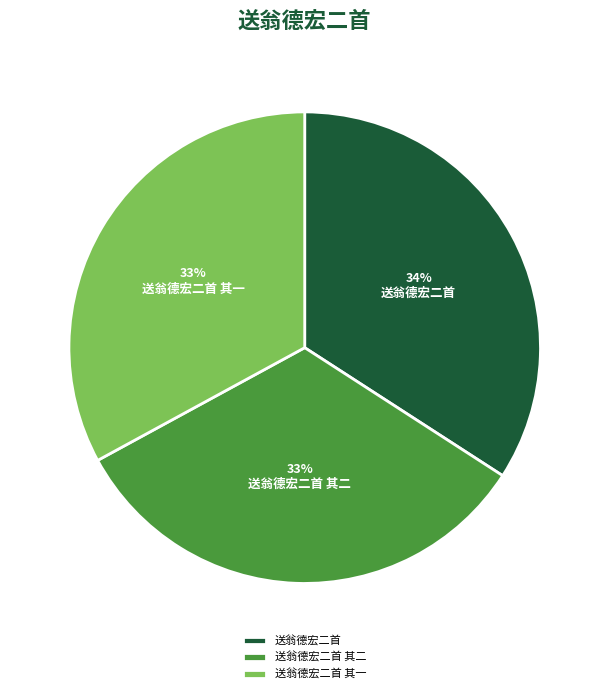

Is the sum of 送翁德宏二首 其二 and 送翁德宏二首 greater than half?

Yes